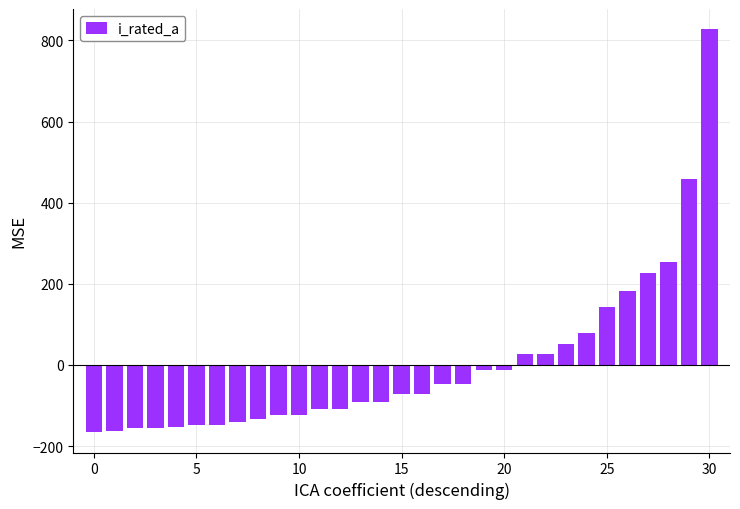

What is the value of the 24th bar from the left?

51.6